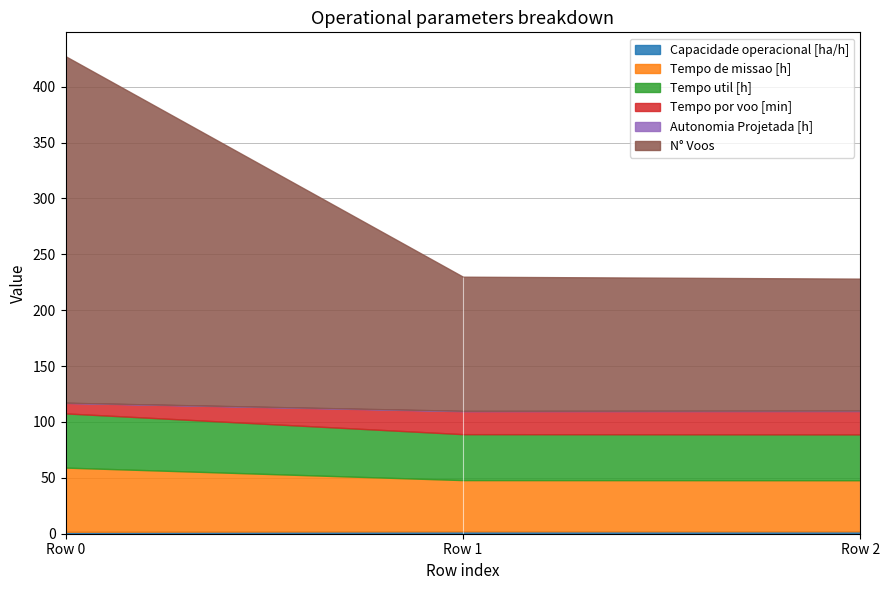

Reading left to right, what are all the values shown in this chart?

Capacidade operacional [ha/h]: 1.7	2.2	2.2
Tempo de missao [h]: 57.4	45.8	45.7
Tempo util [h]: 48.5	41.1	41.0
Tempo por voo [min]: 9.4	20.6	20.9
Autonomia Projetada [h]: 0.2	0.3	0.5
N° Voos: 310.0	120.0	118.0